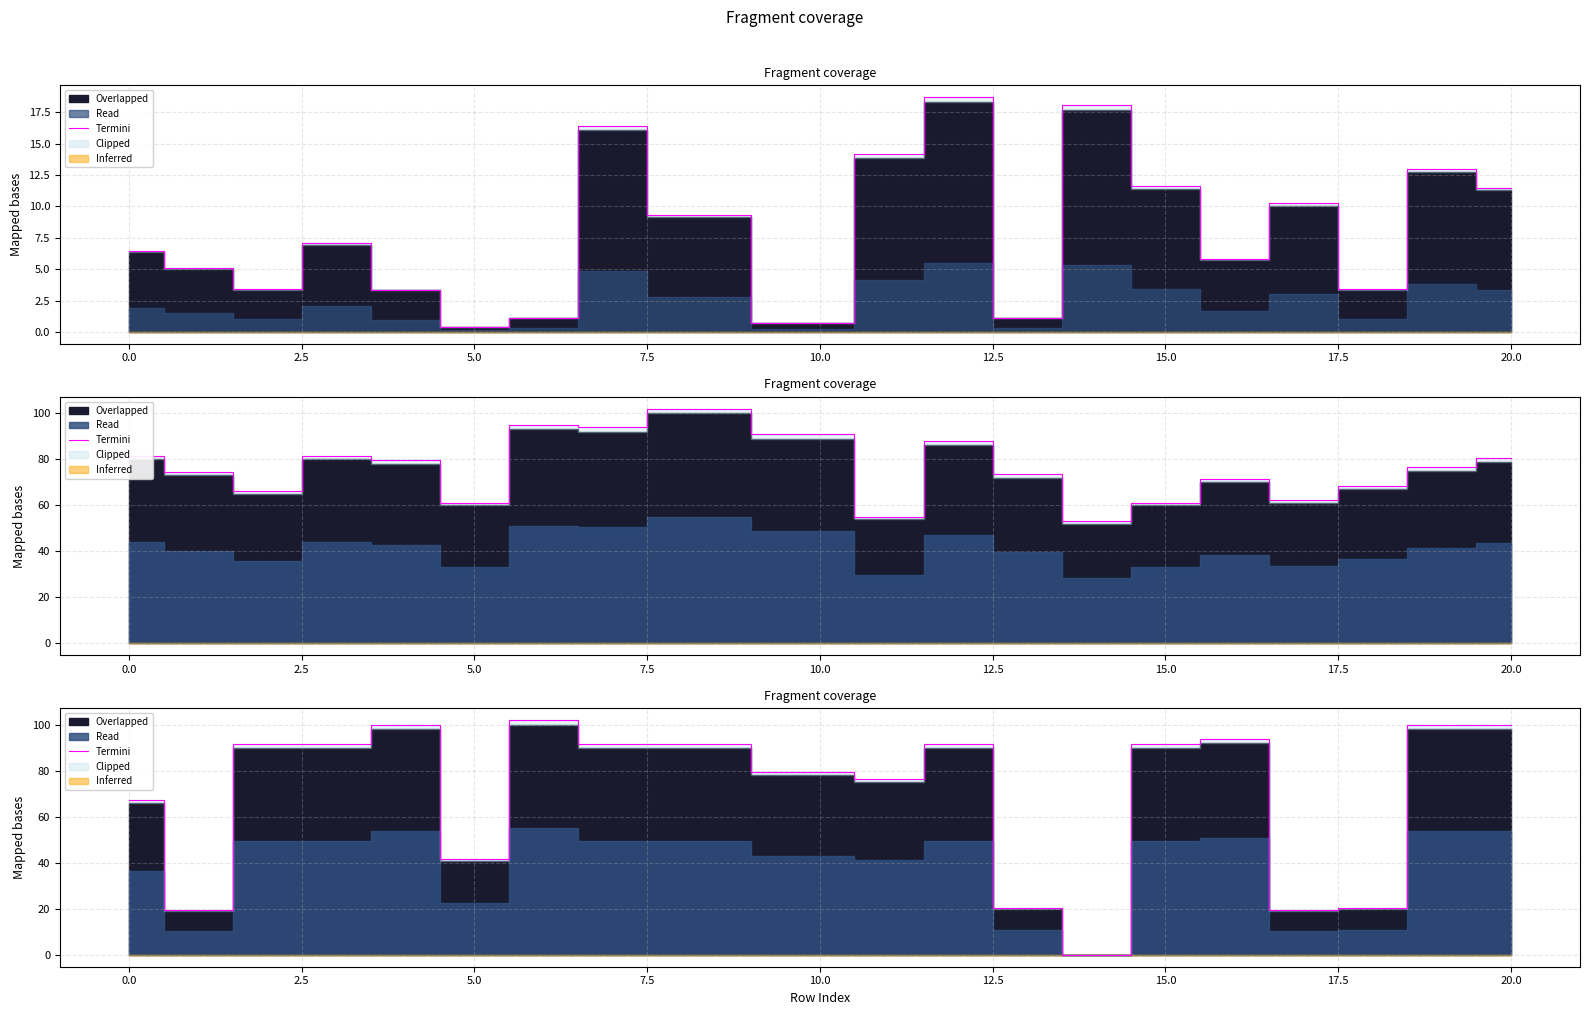

What value does the data have at 15.0?

91.8